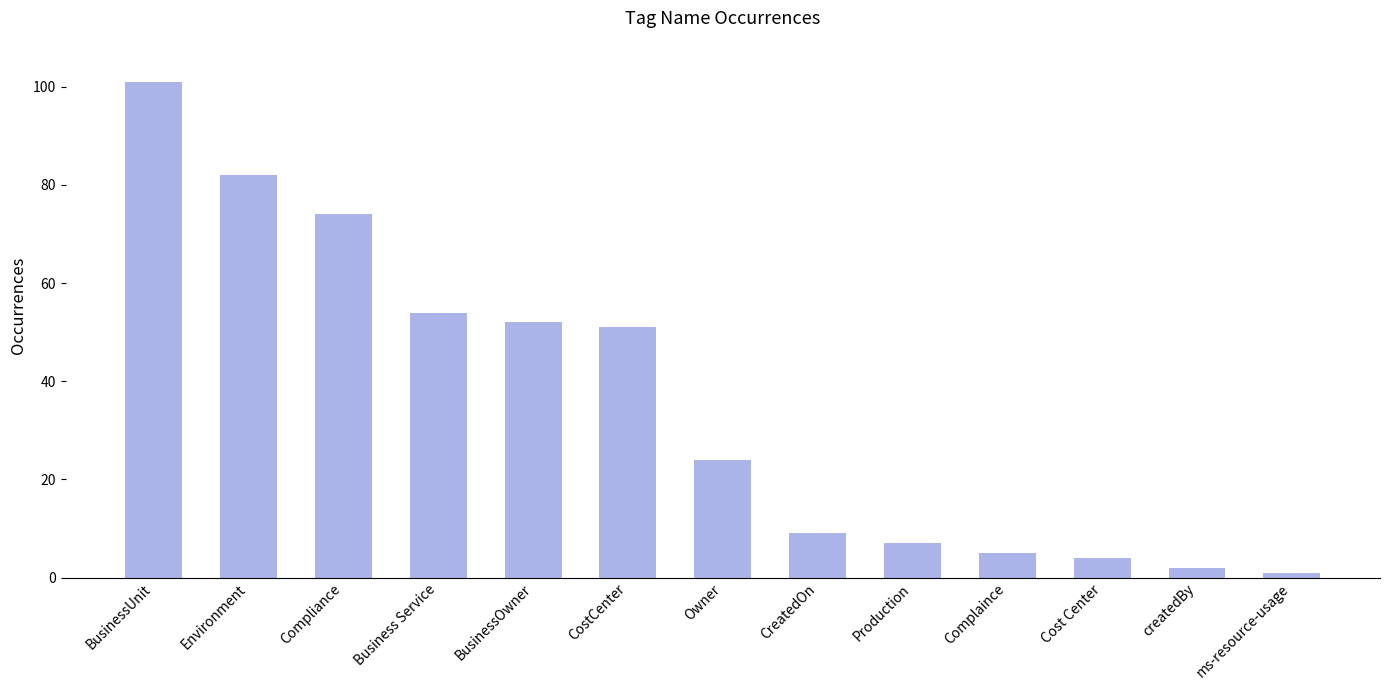

How many categories are shown in the chart?

13